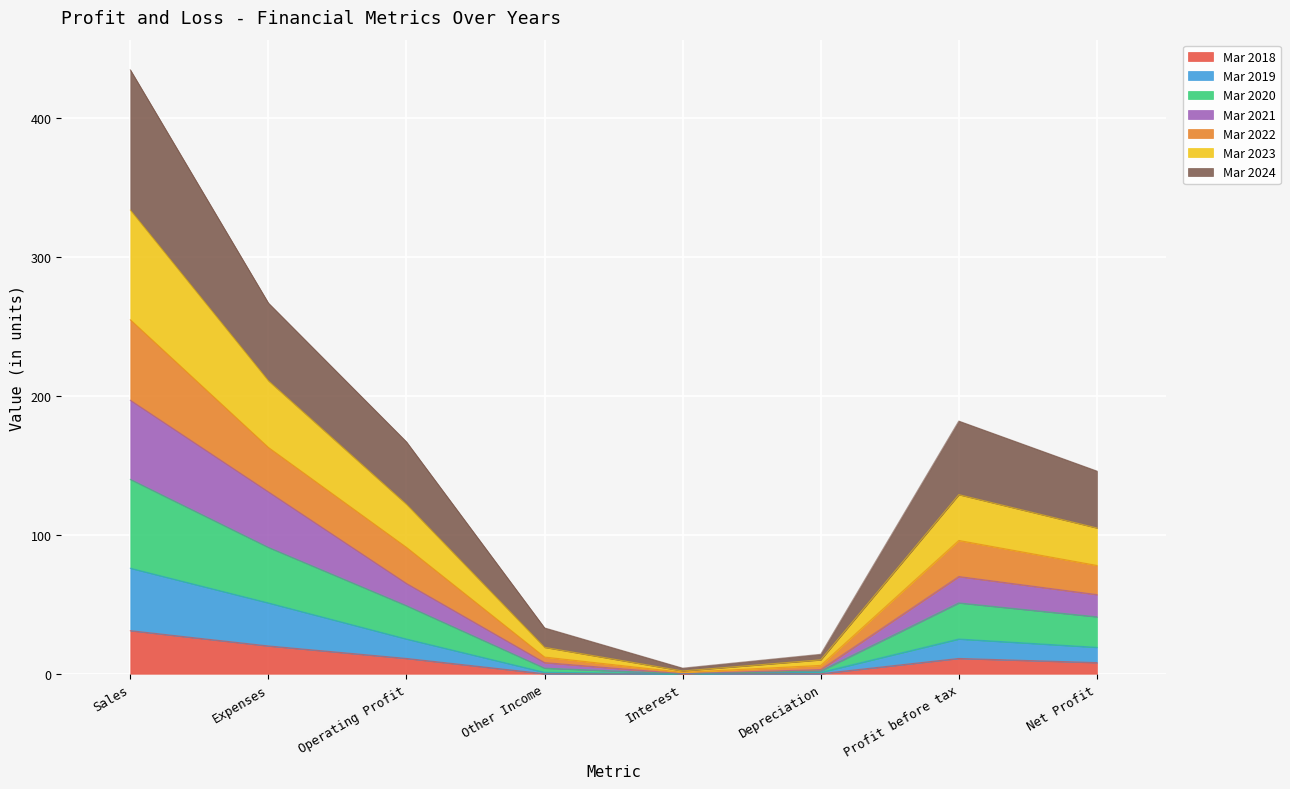

Between Operating Profit and Other Income, which is larger?

Operating Profit